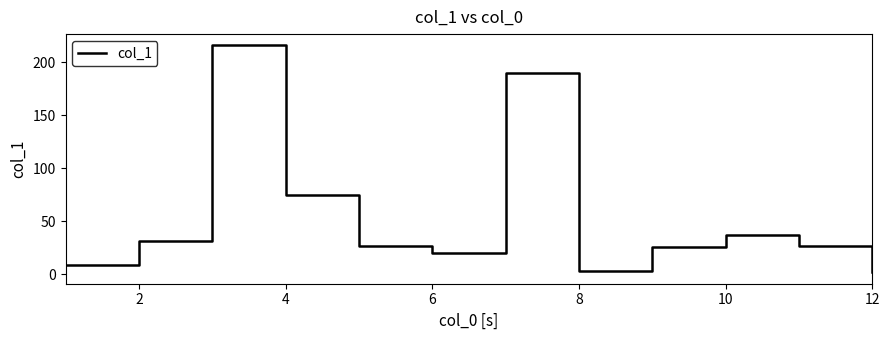

What is the minimum value shown in the chart?

1.8